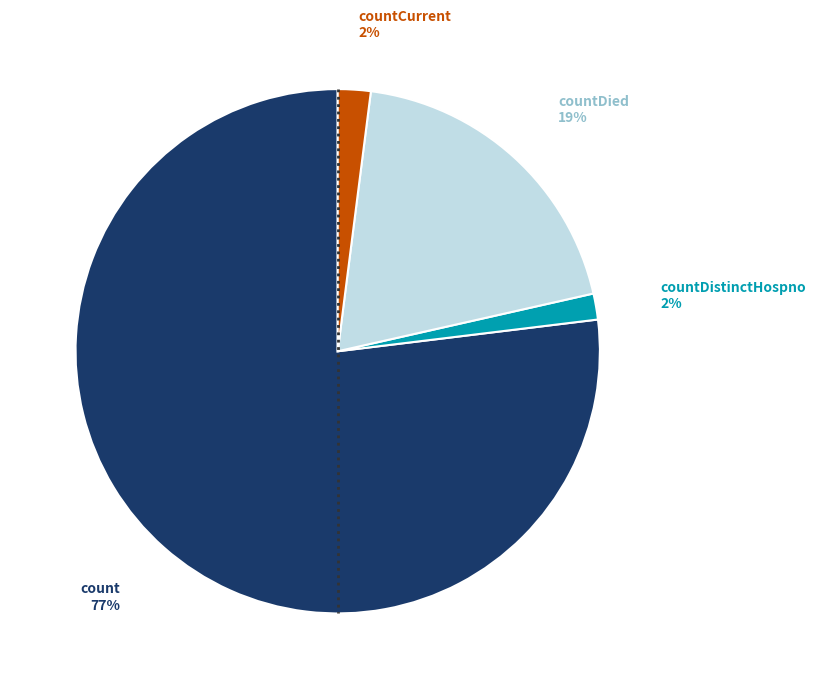

To the nearest percent, what is the average slice percentage?

25%